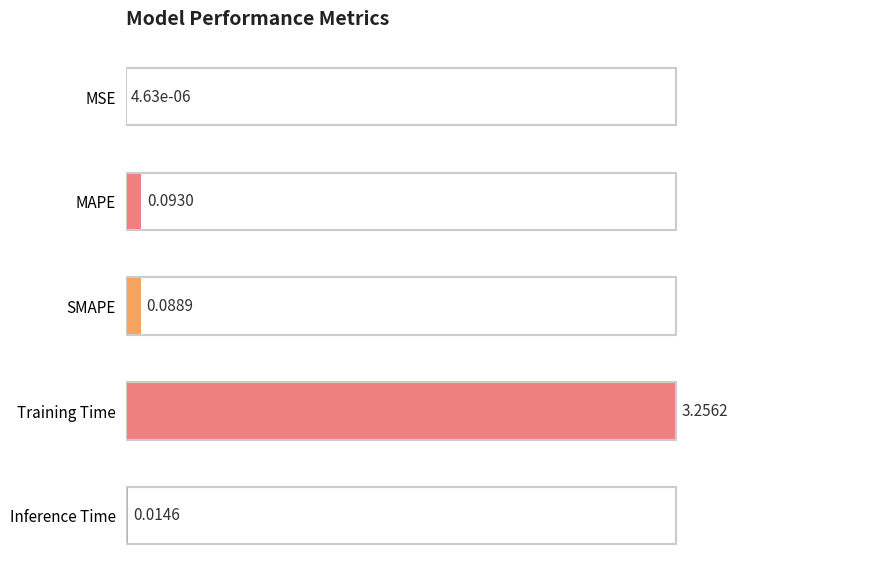

Are the bars horizontal?

Yes